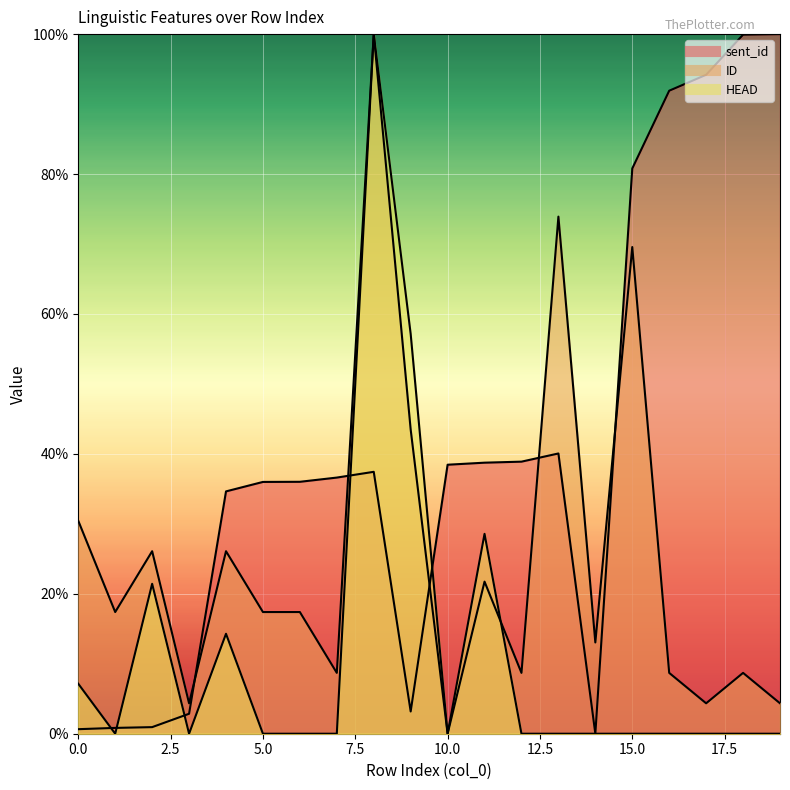

Rank the series at 18 from highest to lowest value.

sent_id, ID, HEAD